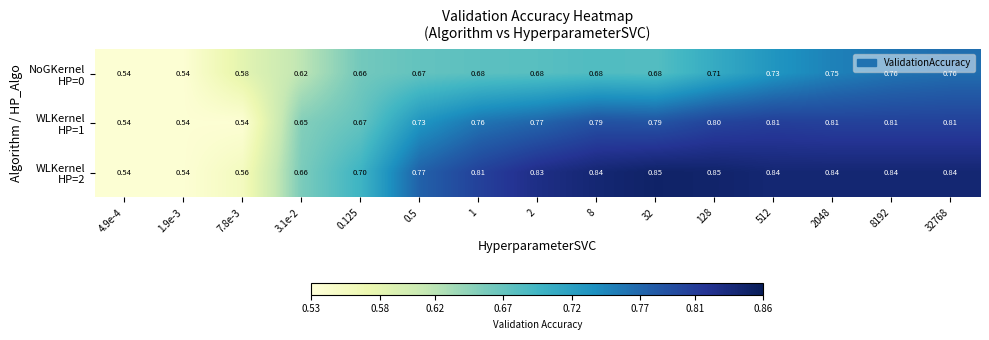

At which category does the chart reach its peak across all series?

32